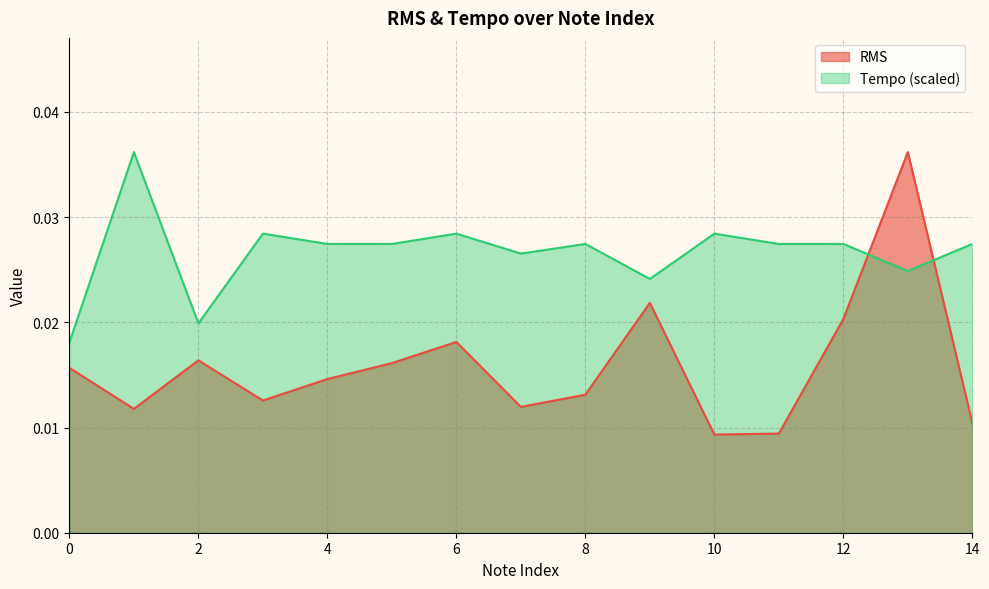

Is the value of RMS at 4 greater than the value of Tempo at 11?

No